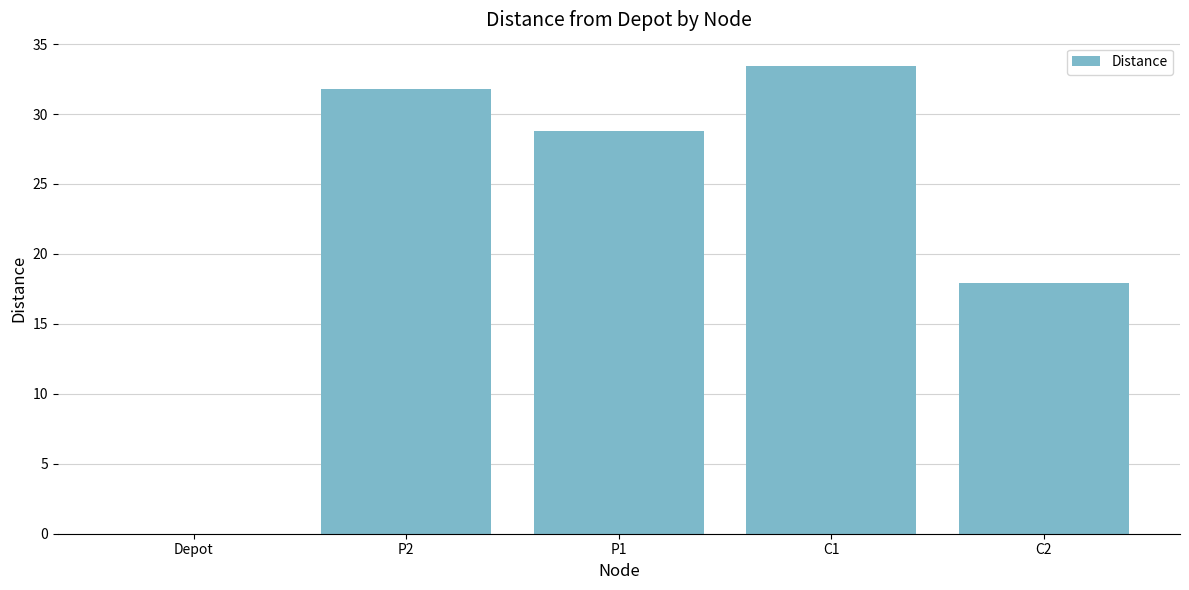

What is the greatest value displayed?

33.4